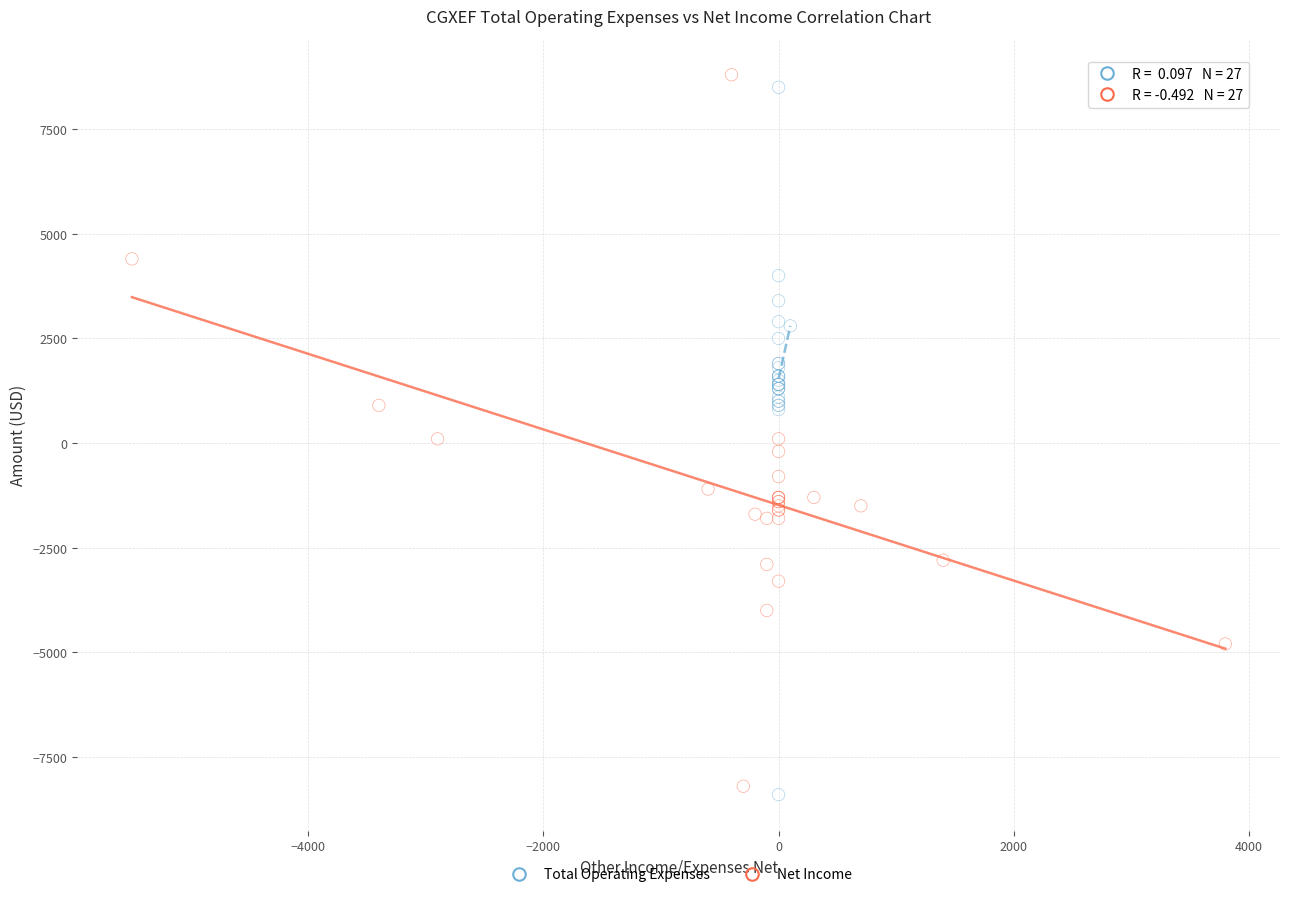

What are all the series names shown in the legend?

Total Operating Expenses, Net Income